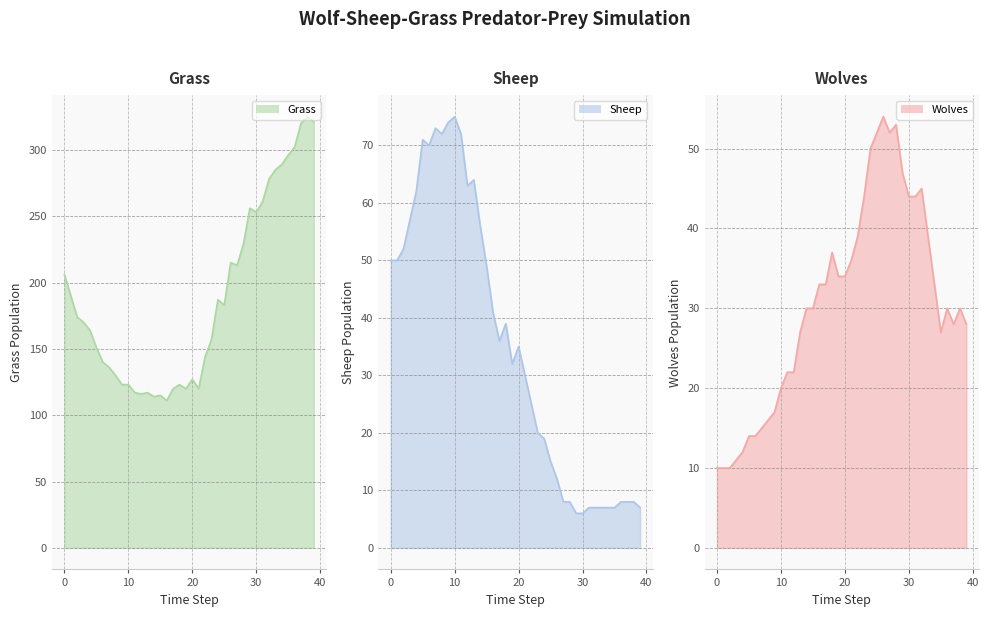

In Sheep, how many points are higher than both neighbors (excluding endpoints)?

6